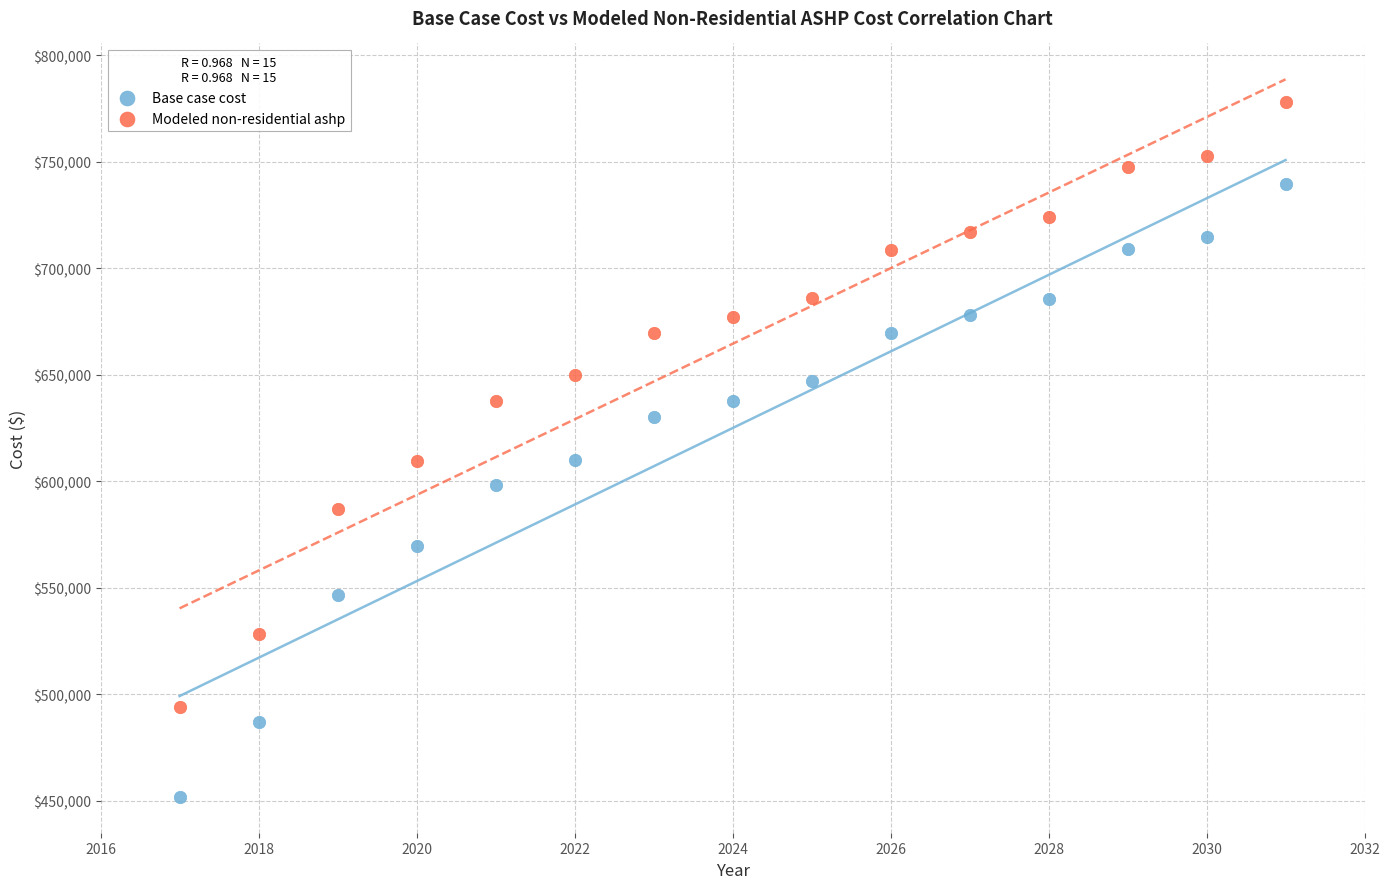

Across all data points, what is the range of Y values (max minus min)?

325959.6